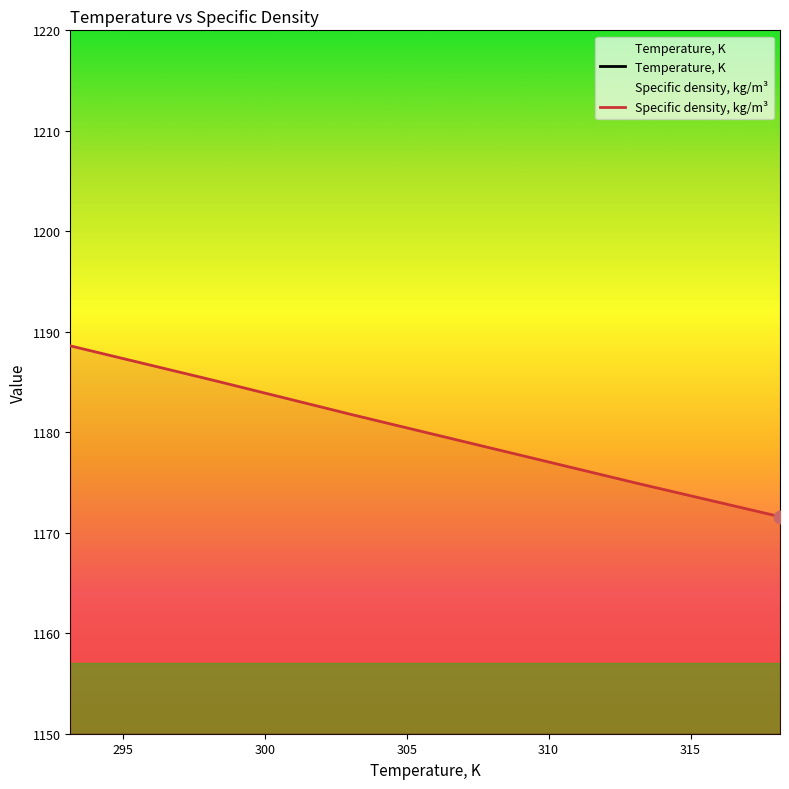

What are all the series names shown in the legend?

Temperature, K, Specific density, kg/m3